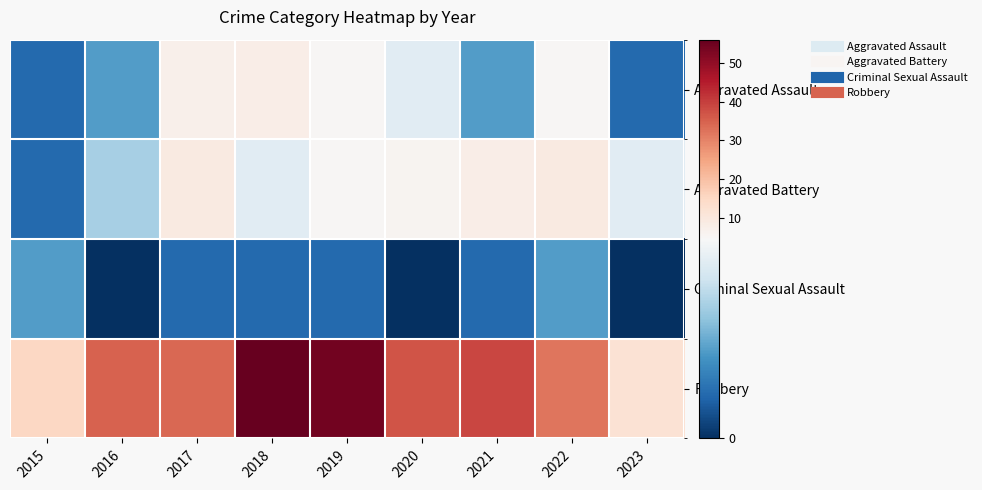

Reading right to left, extract all data points from this chart.

Aggravated Assault: 2023=1	2022=5	2021=2	2020=4	2019=5	2018=8	2017=7	2016=2	2015=1
Aggravated Battery: 2023=4	2022=9	2021=8	2020=6	2019=5	2018=4	2017=9	2016=3	2015=1
Criminal Sexual Assault: 2023=0	2022=2	2021=1	2020=0	2019=1	2018=1	2017=1	2016=0	2015=2
Robbery: 2023=12	2022=32	2021=39	2020=37	2019=54	2018=56	2017=34	2016=35	2015=15